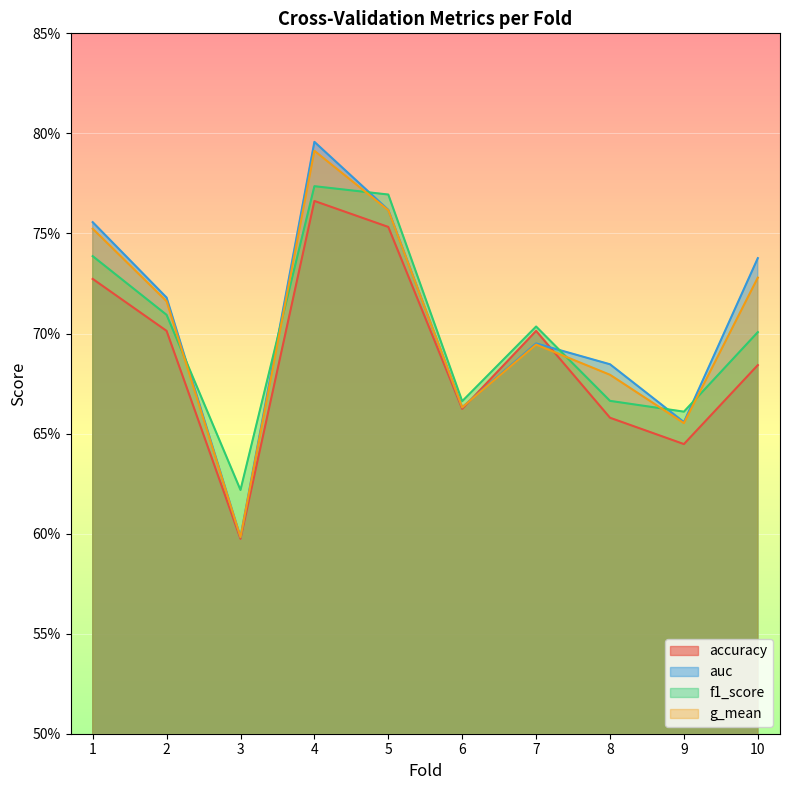

What is the minimum value shown in the chart?

0.6